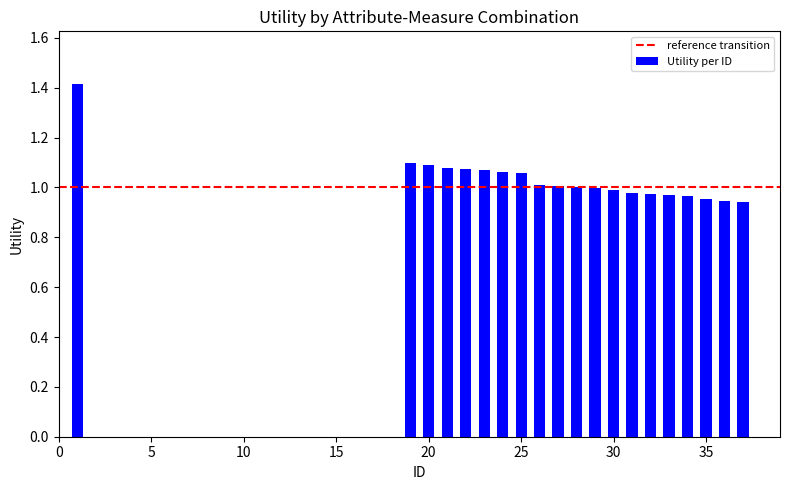

What is the greatest value displayed?

1.4